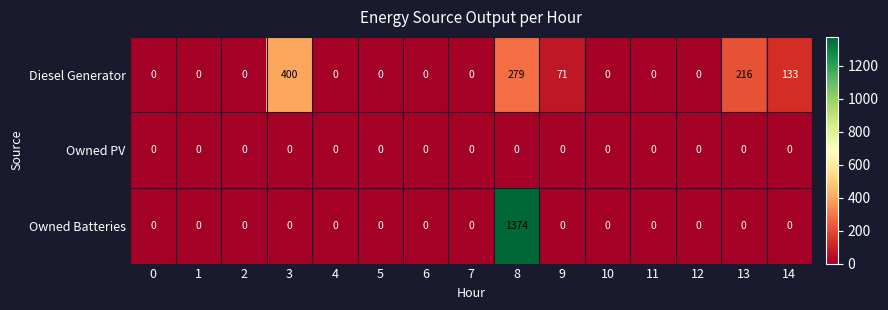

At which category is the sum across all series the highest?

8